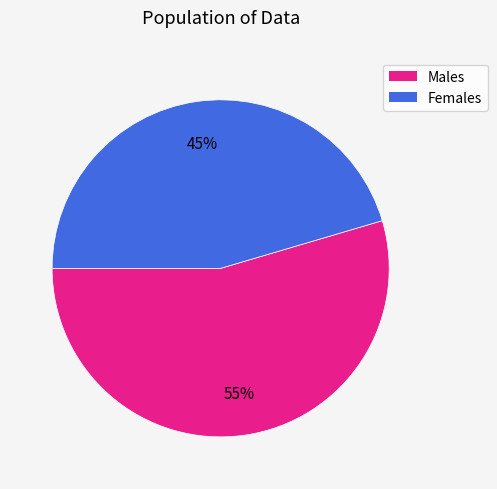

What is the largest slice in the pie chart?

Males